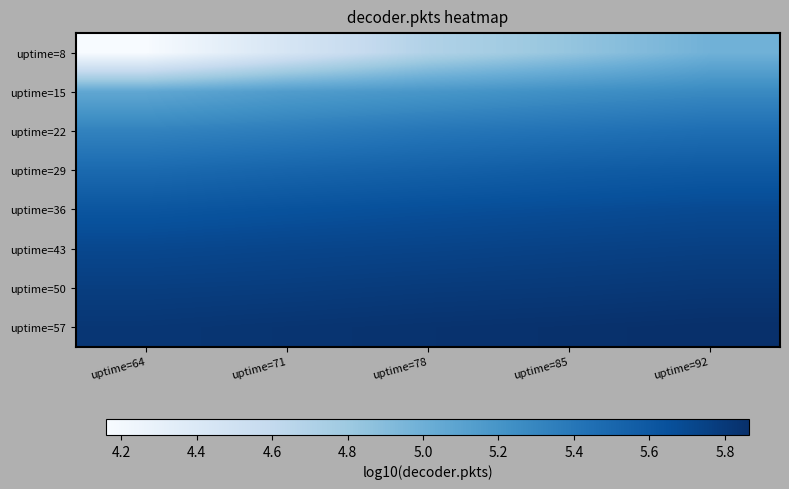

Reading left to right, what are all the values shown in this chart?

uptime=8: uptime=64=4.2	uptime=71=4.4	uptime=78=4.7	uptime=85=4.8	uptime=92=5.0
uptime=15: uptime=64=5.1	uptime=71=5.1	uptime=78=5.2	uptime=85=5.2	uptime=92=5.3
uptime=22: uptime=64=5.3	uptime=71=5.4	uptime=78=5.4	uptime=85=5.4	uptime=92=5.5
uptime=29: uptime=64=5.5	uptime=71=5.5	uptime=78=5.5	uptime=85=5.6	uptime=92=5.6
uptime=36: uptime=64=5.6	uptime=71=5.6	uptime=78=5.7	uptime=85=5.7	uptime=92=5.7
uptime=43: uptime=64=5.7	uptime=71=5.7	uptime=78=5.7	uptime=85=5.7	uptime=92=5.8
uptime=50: uptime=64=5.8	uptime=71=5.8	uptime=78=5.8	uptime=85=5.8	uptime=92=5.8
uptime=57: uptime=64=5.8	uptime=71=5.8	uptime=78=5.8	uptime=85=5.9	uptime=92=5.9